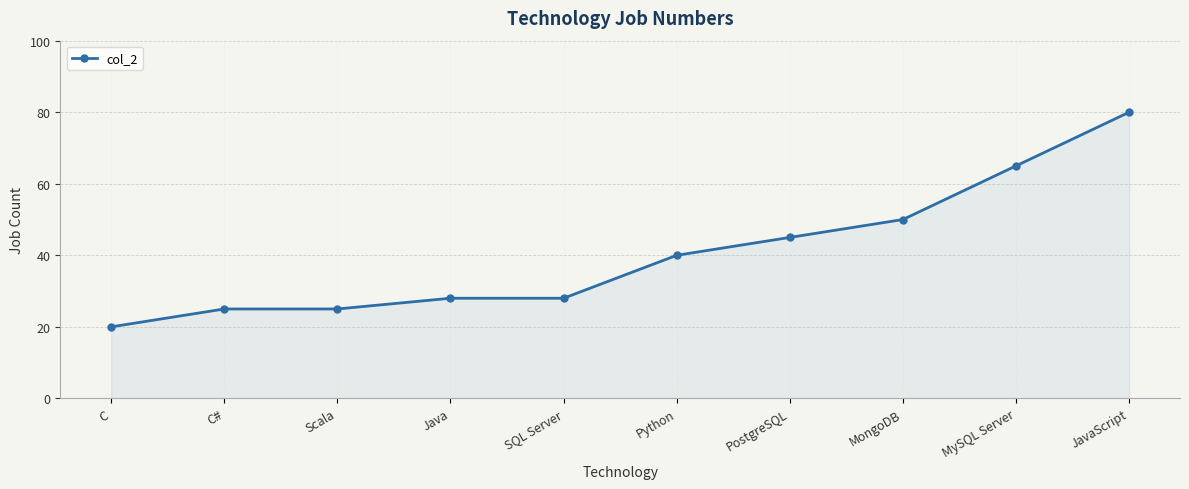

Reading left to right, what are all the values shown in this chart?

20	25	25	28	28	40	45	50	65	80